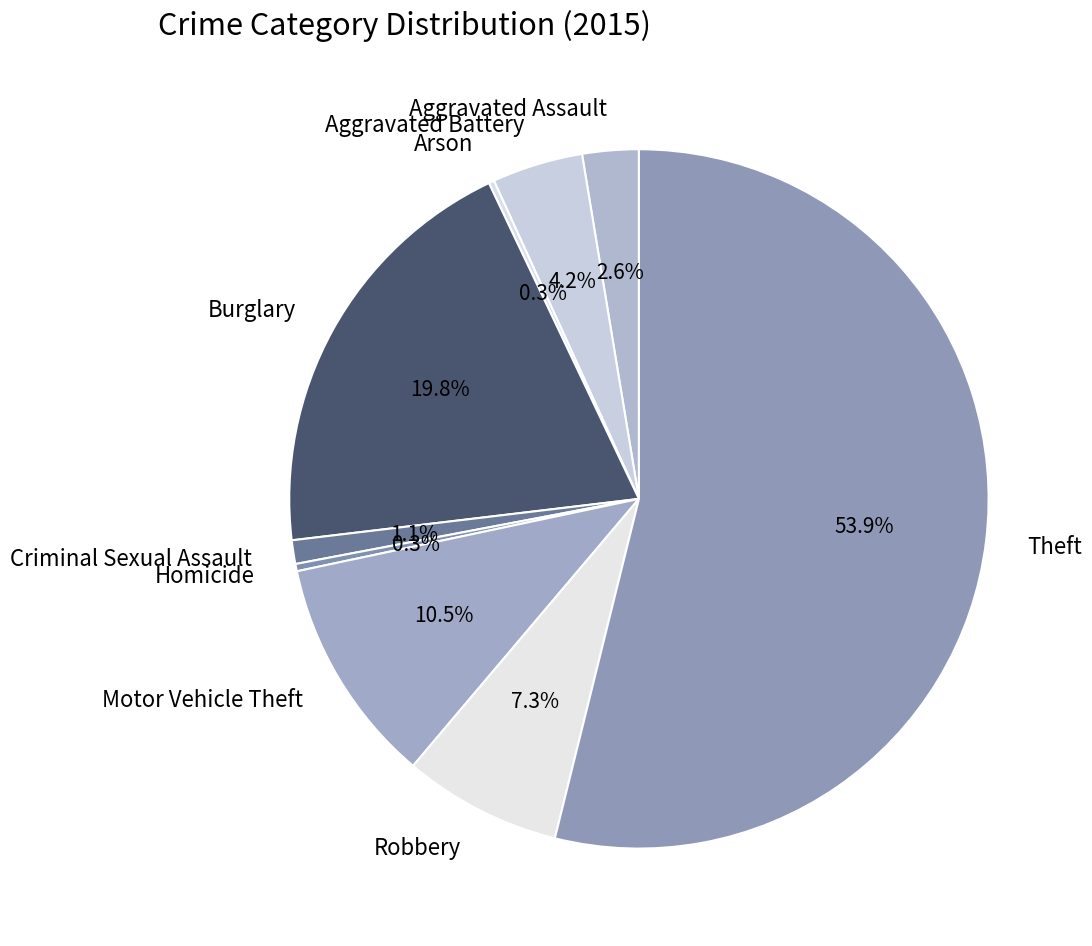

Which slice is the largest?

Theft